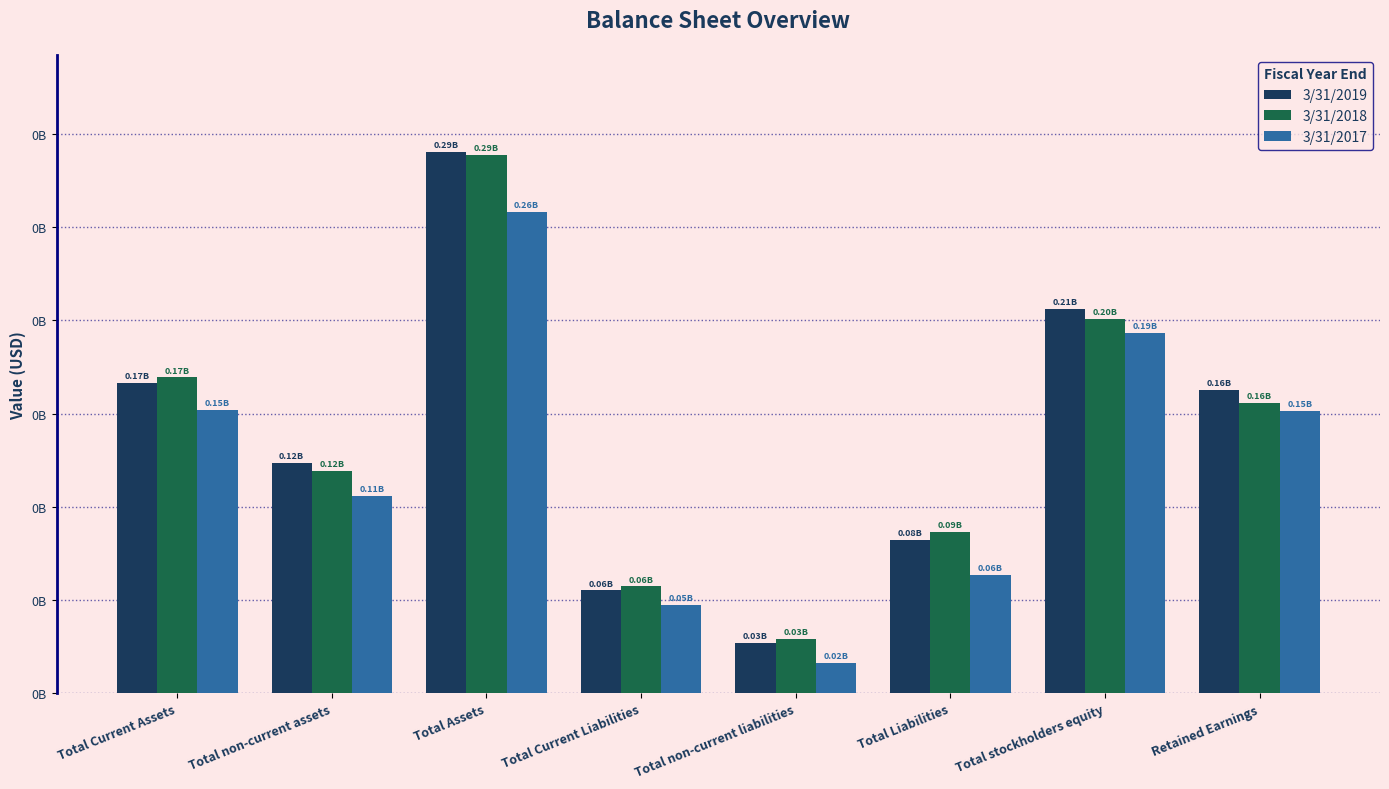

Does the chart contain any negative values?

No